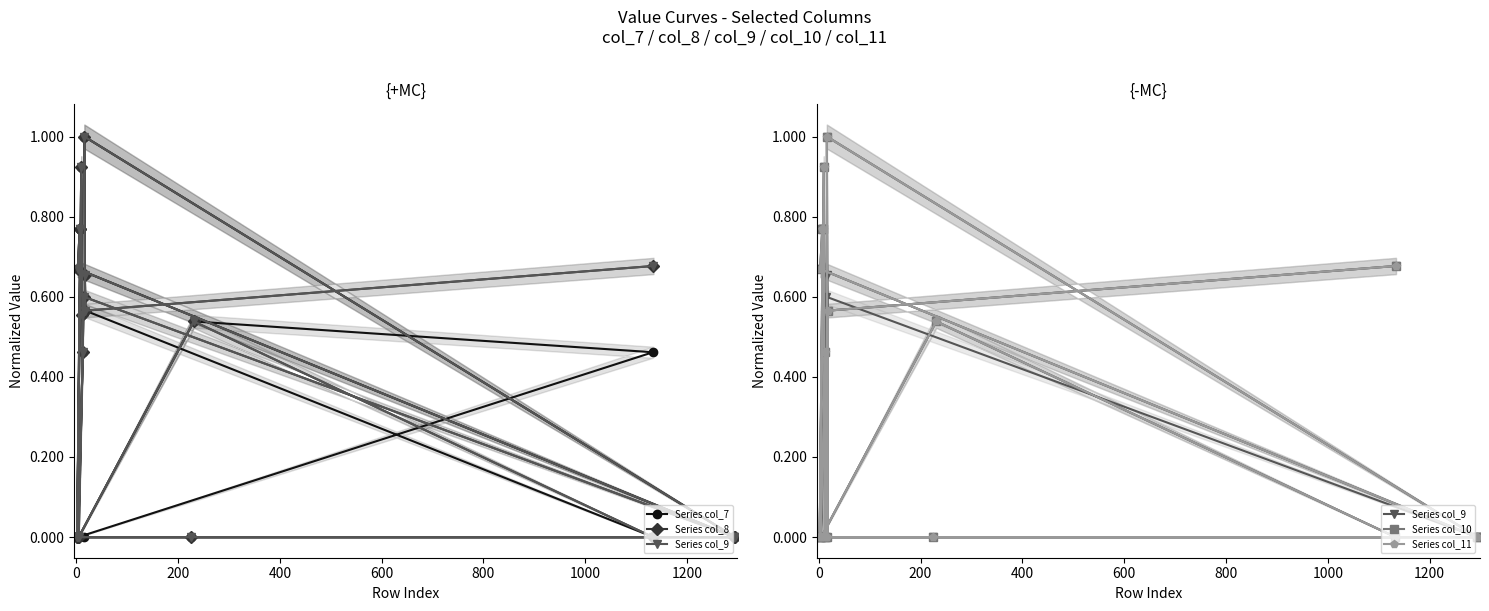

What is the highest value of the Series col_8 series?

1.0